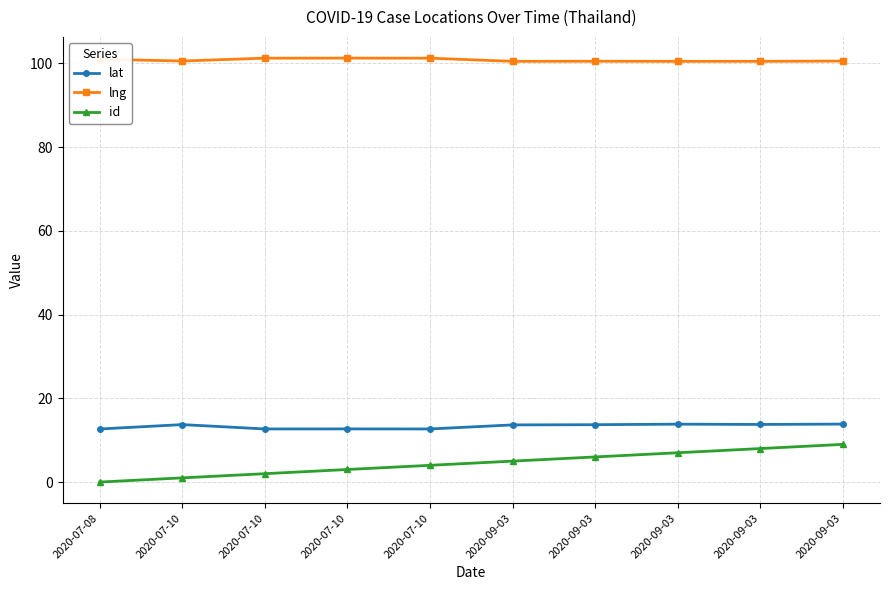

Count the id values in the range 2 to 7.

6